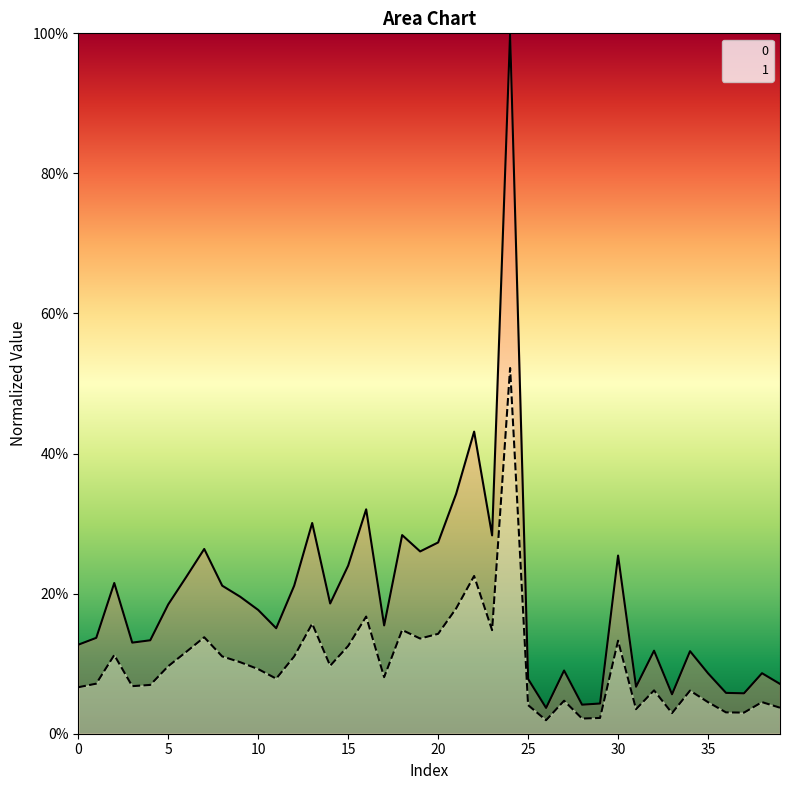

Does the chart have visible grid lines?

No